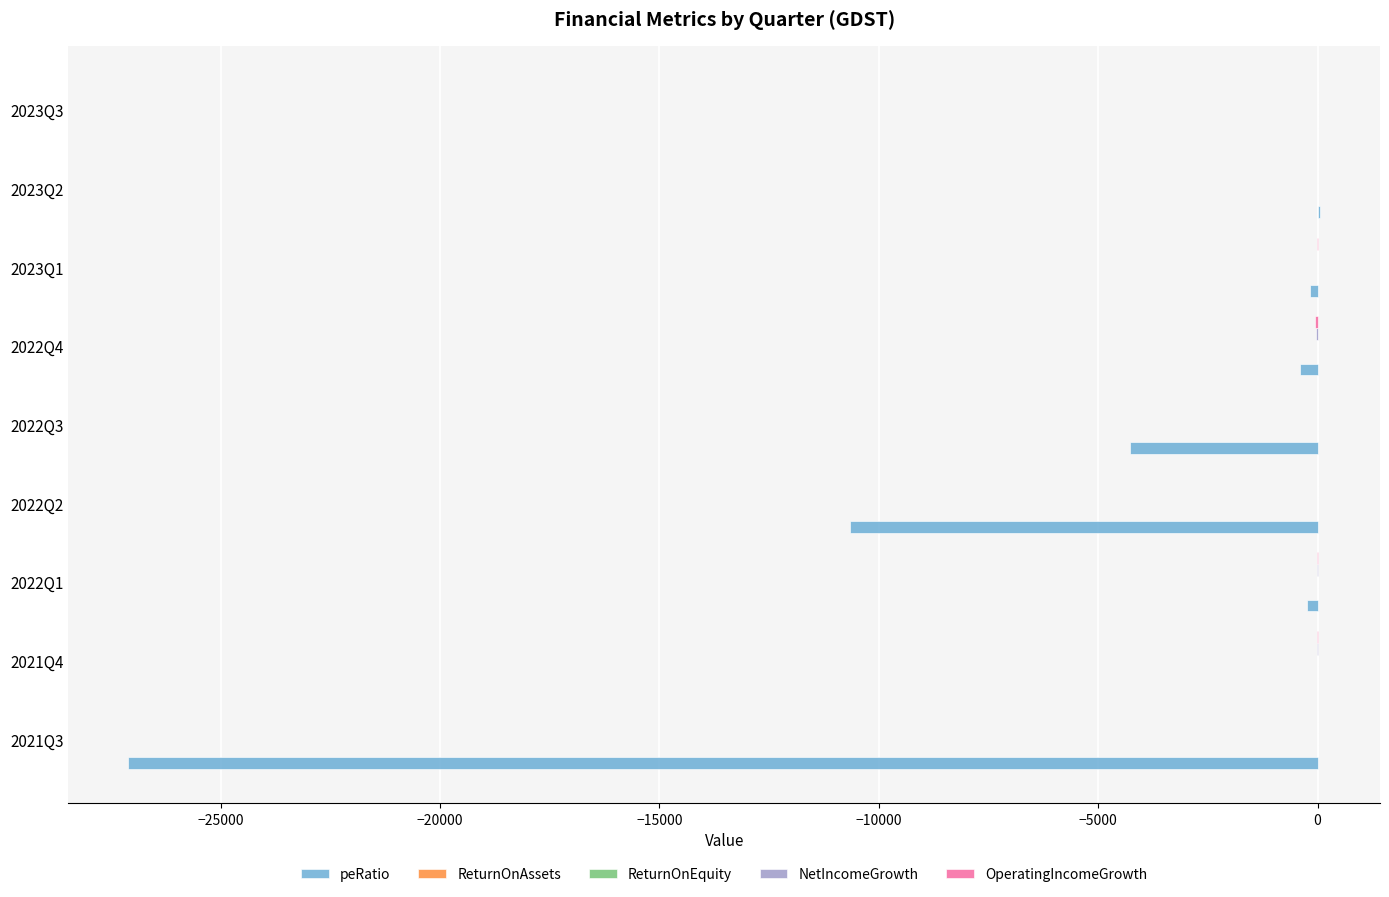

What is the smallest value displayed?

-27108.2